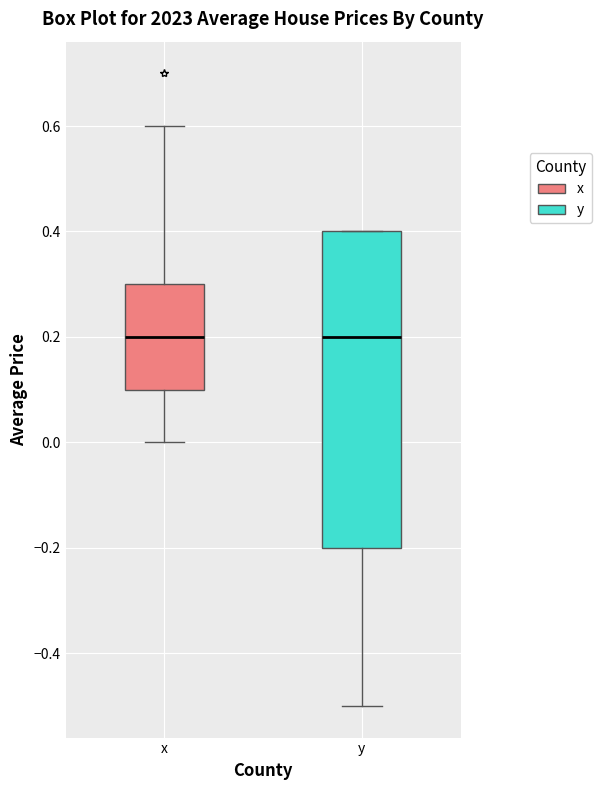

Reading left to right, read every box against the y-axis: the position of its median line, the range the box covers, and the ends of its whiskers. The values are not printed on the chart, so give them approximately, as read against the axis.

x: median 0.2, box 0.1 to 0.3, whiskers 0.0 to 0.6
y: median 0.2, box -0.2 to 0.4, whiskers -0.5 to 0.4